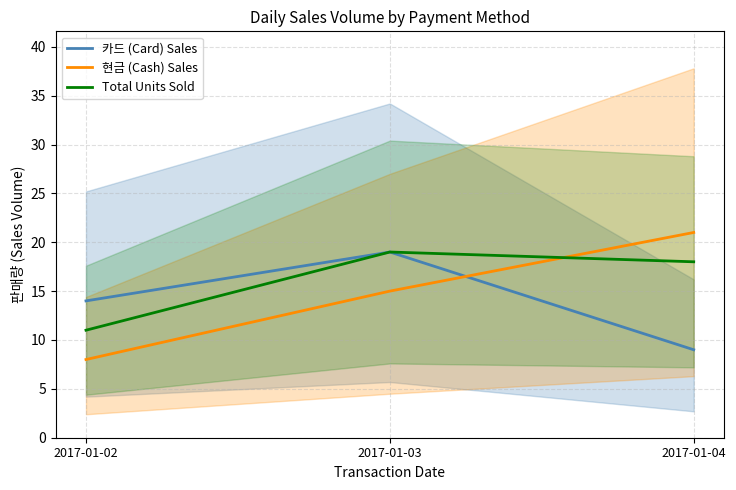

Between 2017-01-04 and 2017-01-02, which is larger?

2017-01-02